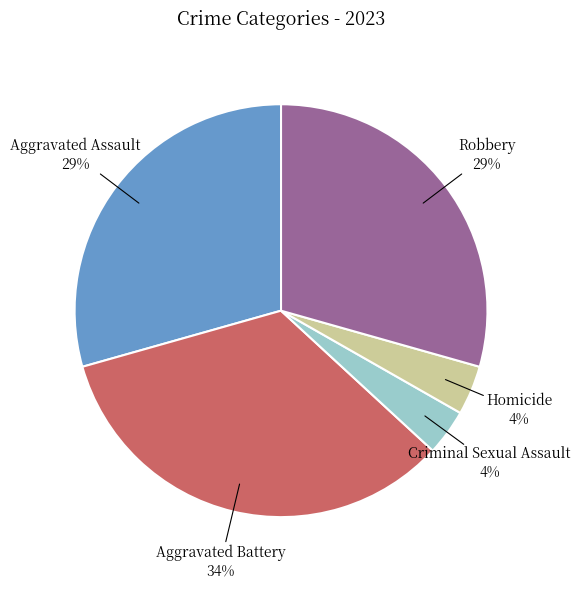

To the nearest percent, what is the average slice percentage?

20%